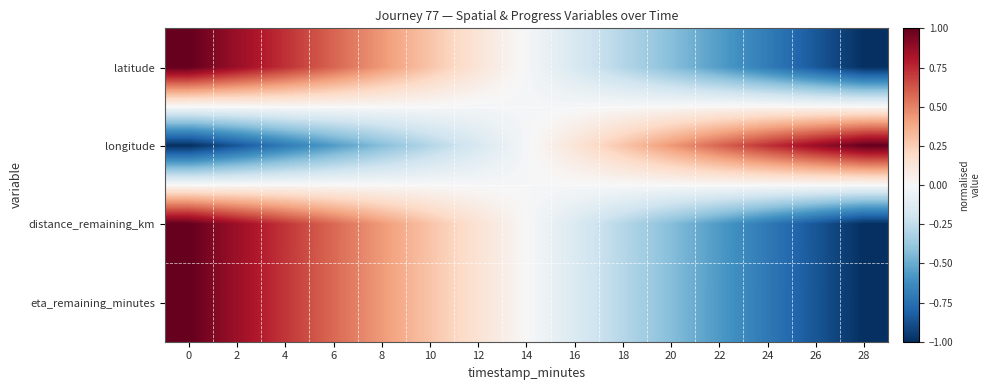

Reading left to right, transcribe all the data shown in this chart.

latitude: 0=1.0	2=0.9	4=0.7	6=0.6	8=0.4	10=0.3	12=0.1	14=-0.0	16=-0.2	18=-0.3	20=-0.4	22=-0.6	24=-0.7	26=-0.8	28=-1.0
longitude: 0=-1.0	2=-0.9	4=-0.7	6=-0.6	8=-0.4	10=-0.3	12=-0.2	14=-0.0	16=0.1	18=0.3	20=0.4	22=0.6	24=0.7	26=0.9	28=1.0
distance_remaining_km: 0=1.0	2=0.9	4=0.7	6=0.6	8=0.4	10=0.3	12=0.1	14=-0.0	16=-0.1	18=-0.3	20=-0.4	22=-0.6	24=-0.7	26=-0.9	28=-1.0
eta_remaining_minutes: 0=1.0	2=0.9	4=0.7	6=0.6	8=0.4	10=0.3	12=0.1	14=0.0	16=-0.1	18=-0.3	20=-0.4	22=-0.6	24=-0.7	26=-0.9	28=-1.0